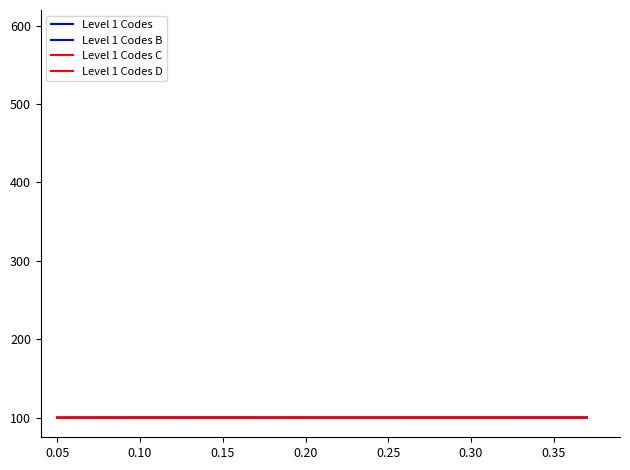

How many lines are shown in the chart?

4